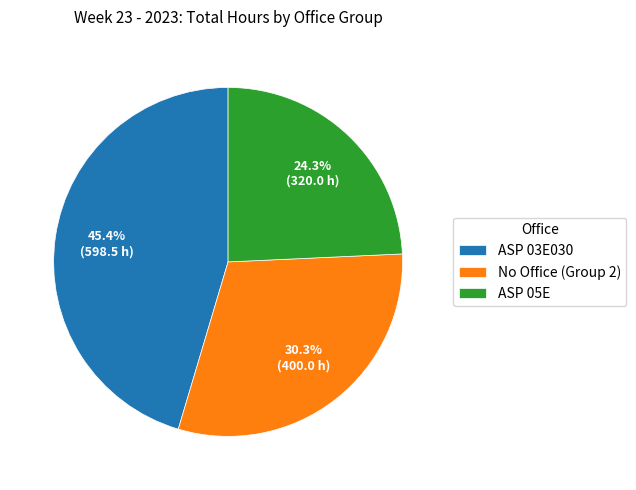

Which category has the biggest portion of the pie?

ASP 03E030